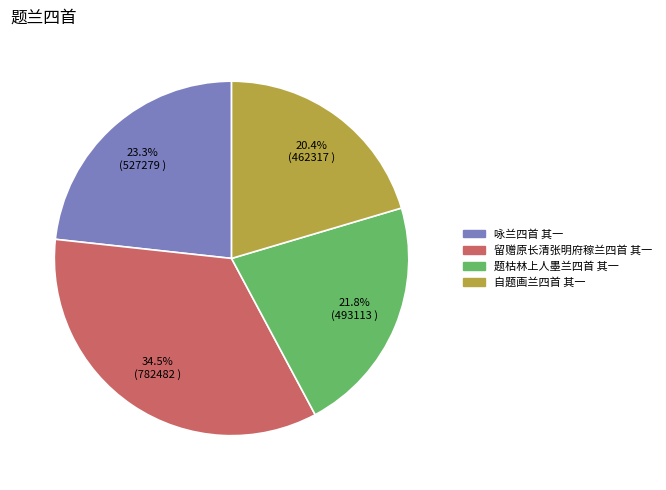

To the nearest percent, what is the average slice percentage?

25%